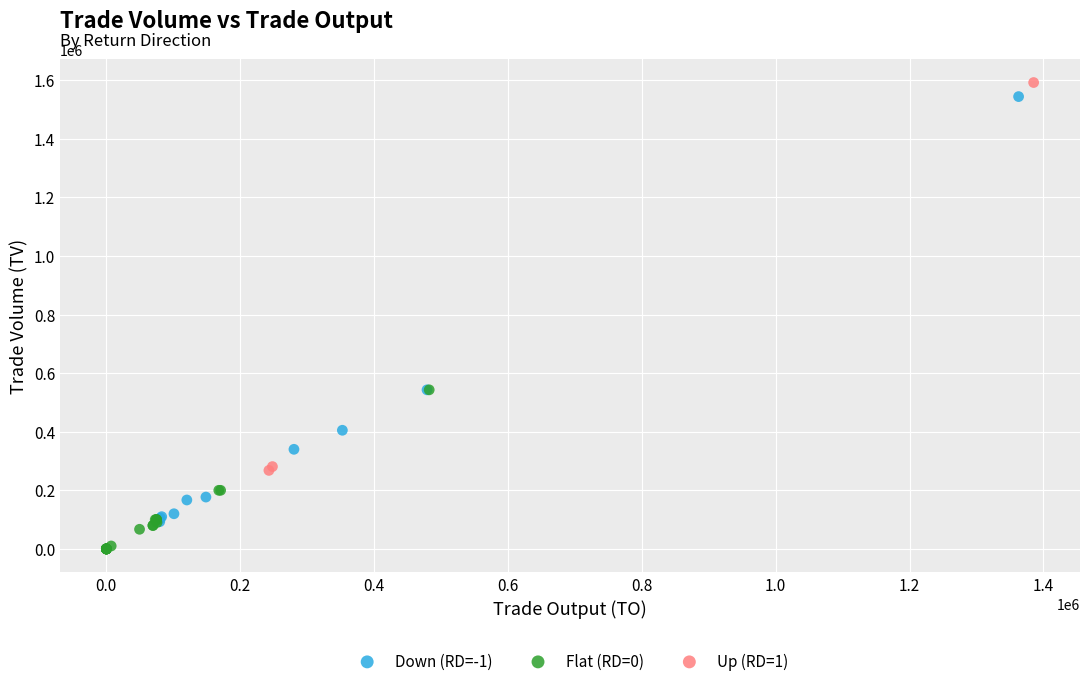

Which series reaches the minimum Y coordinate?

Flat (RD=0)